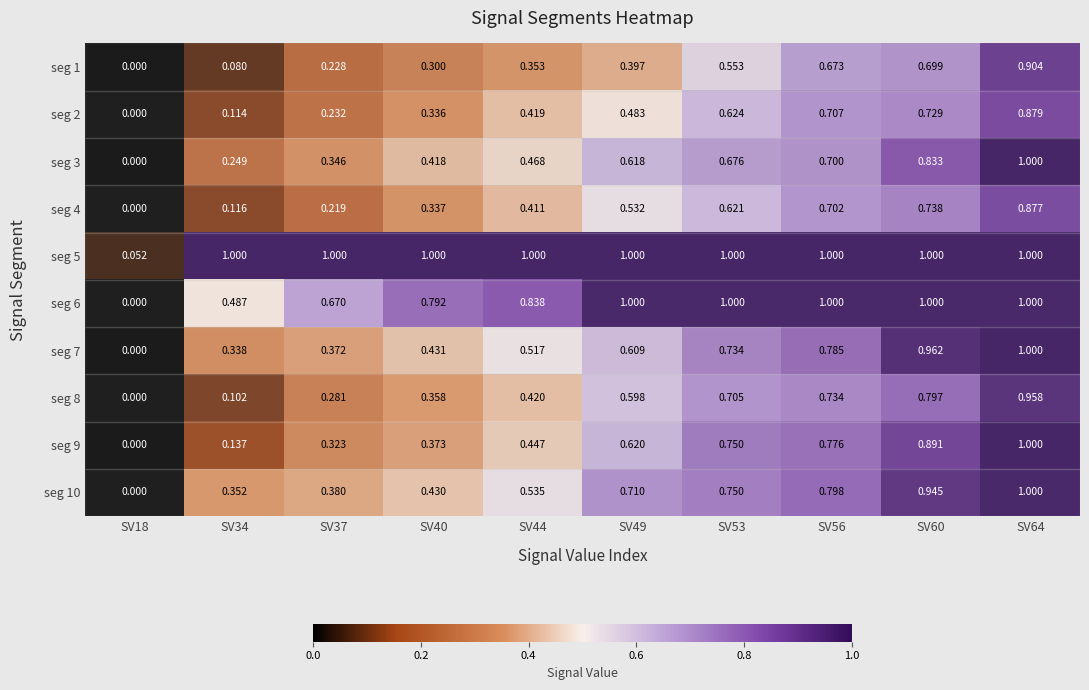

Is the value of seg 3 at SV37 greater than the value of seg 1 at SV40?

Yes